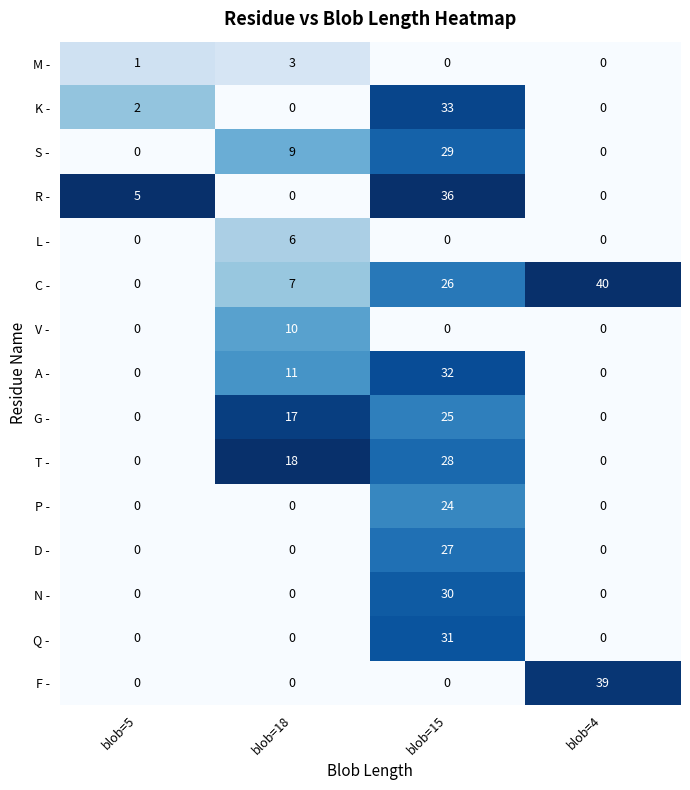

True or false: S - has a value of 29 at blob=15.

True